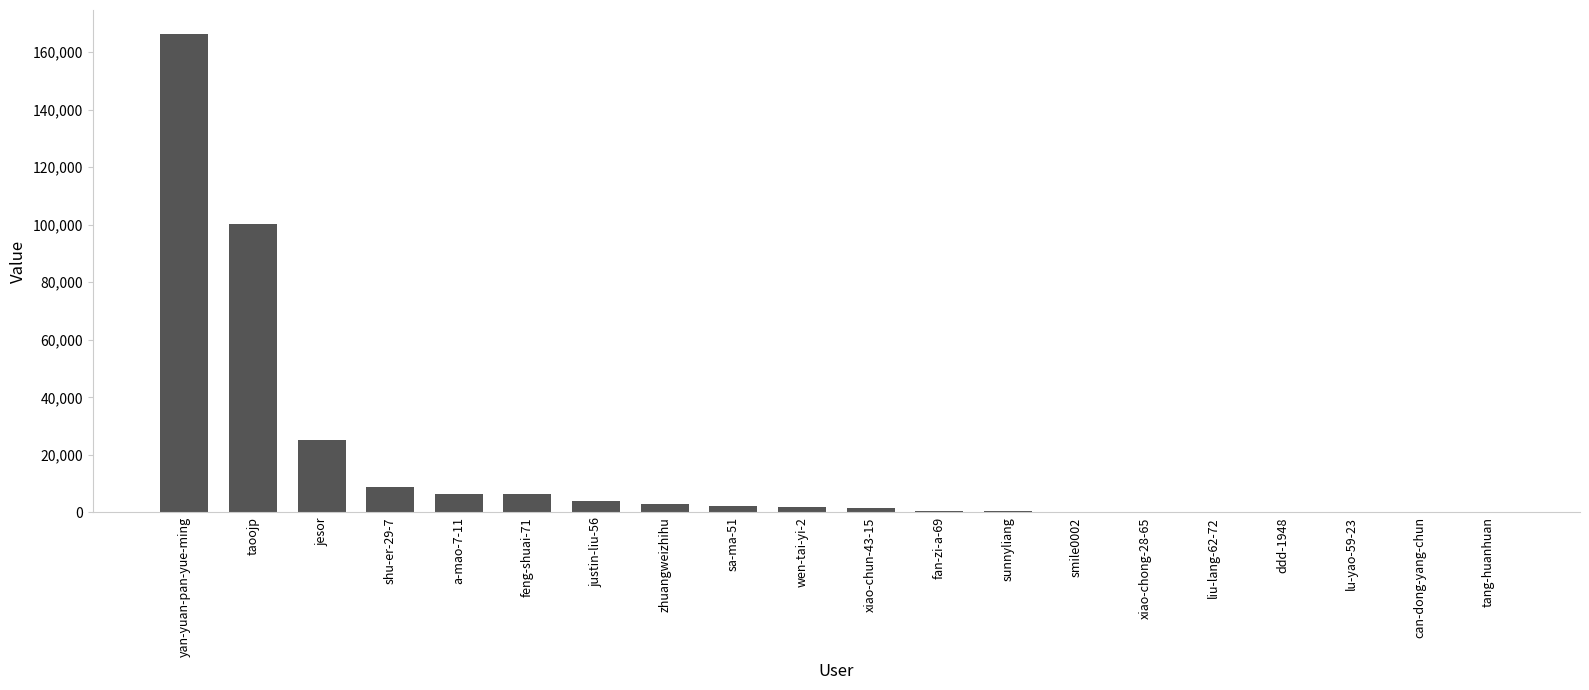

What is the ratio of the value at yan-yuan-pan-yue-ming to the value at liu-lang-62-72?

3694.7